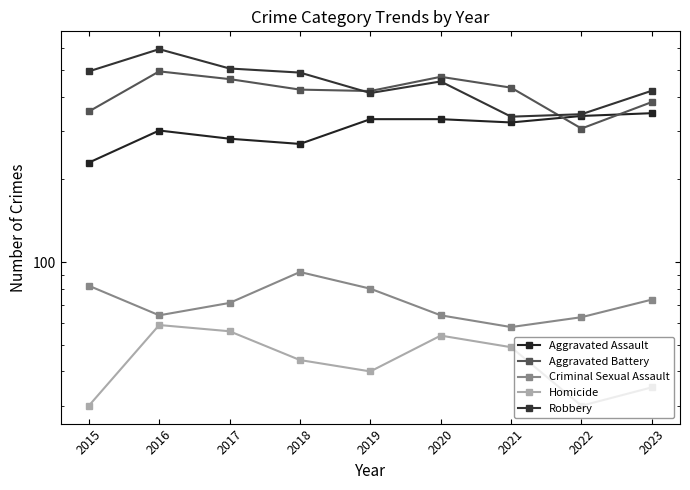

What is the maximum value shown in the chart?

595